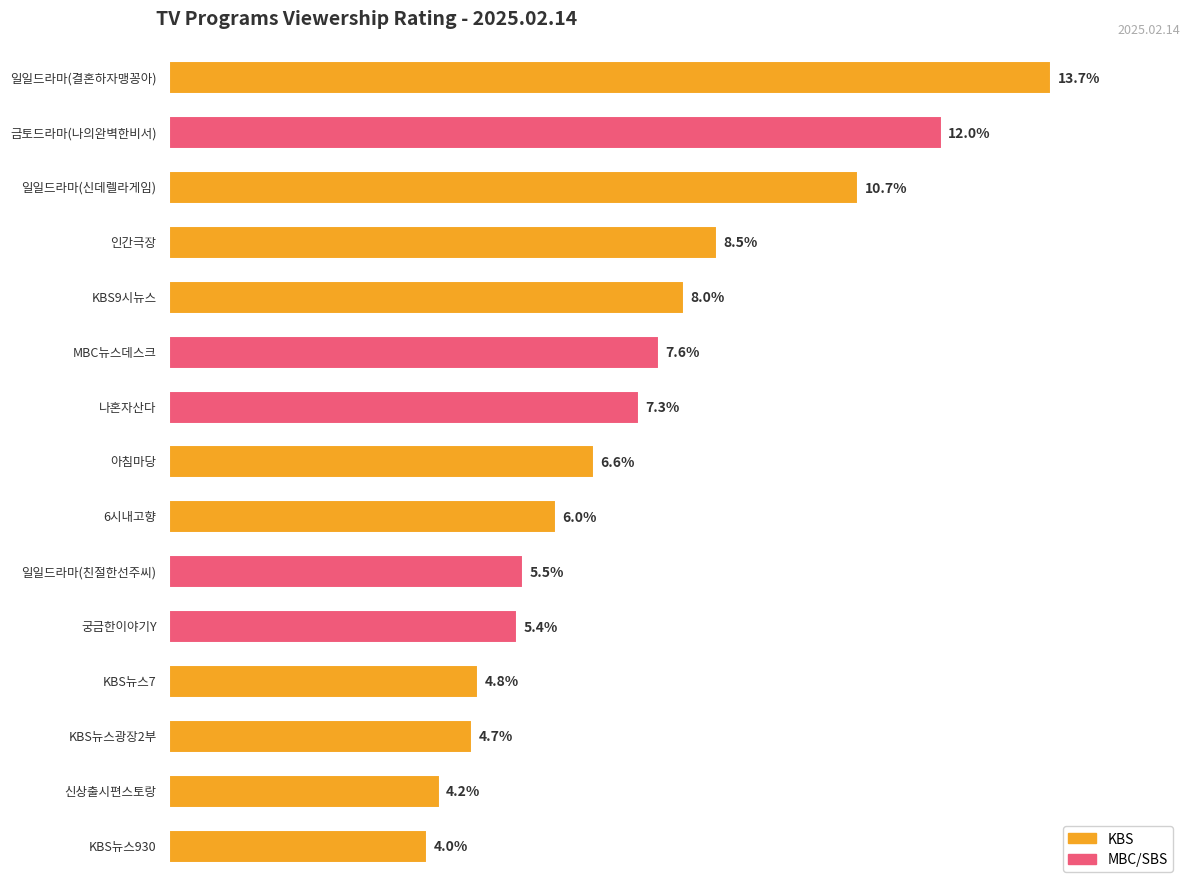

Does the chart contain any negative values?

No